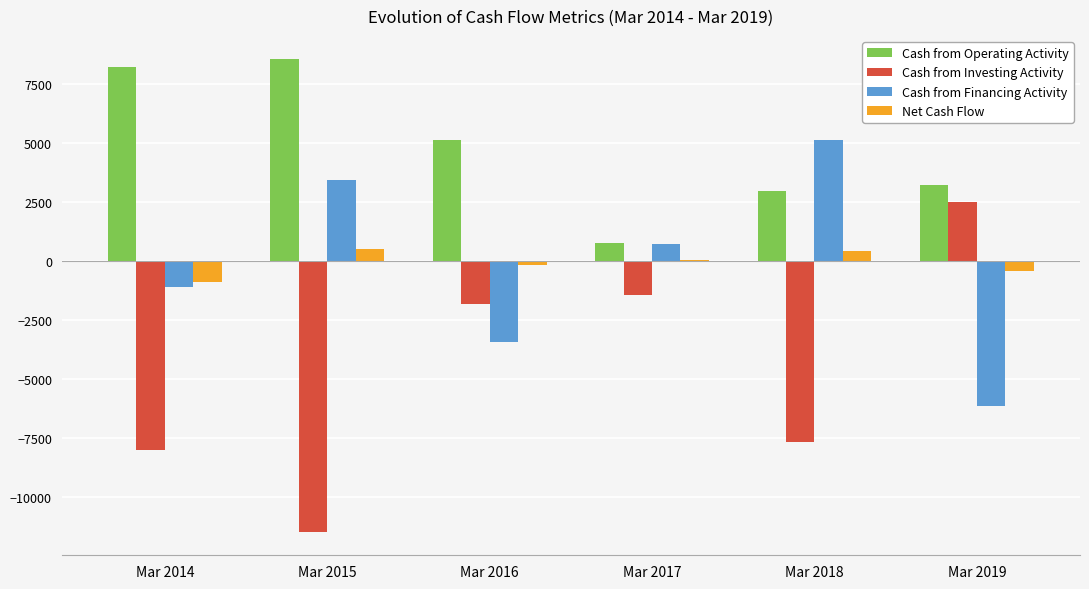

The value of Cash from Operating Activity at Mar 2014 is 8228. True or false?

True